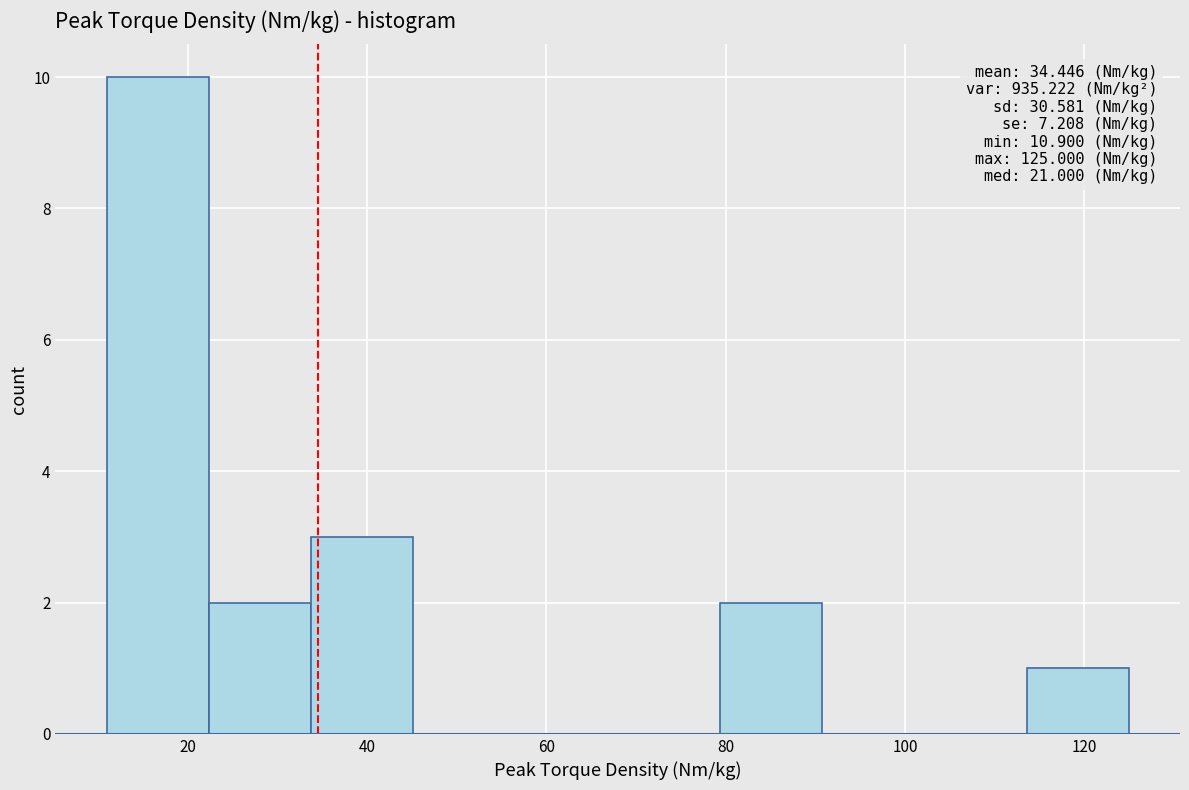

Which range on the x-axis has the tallest bar?

10 to 22